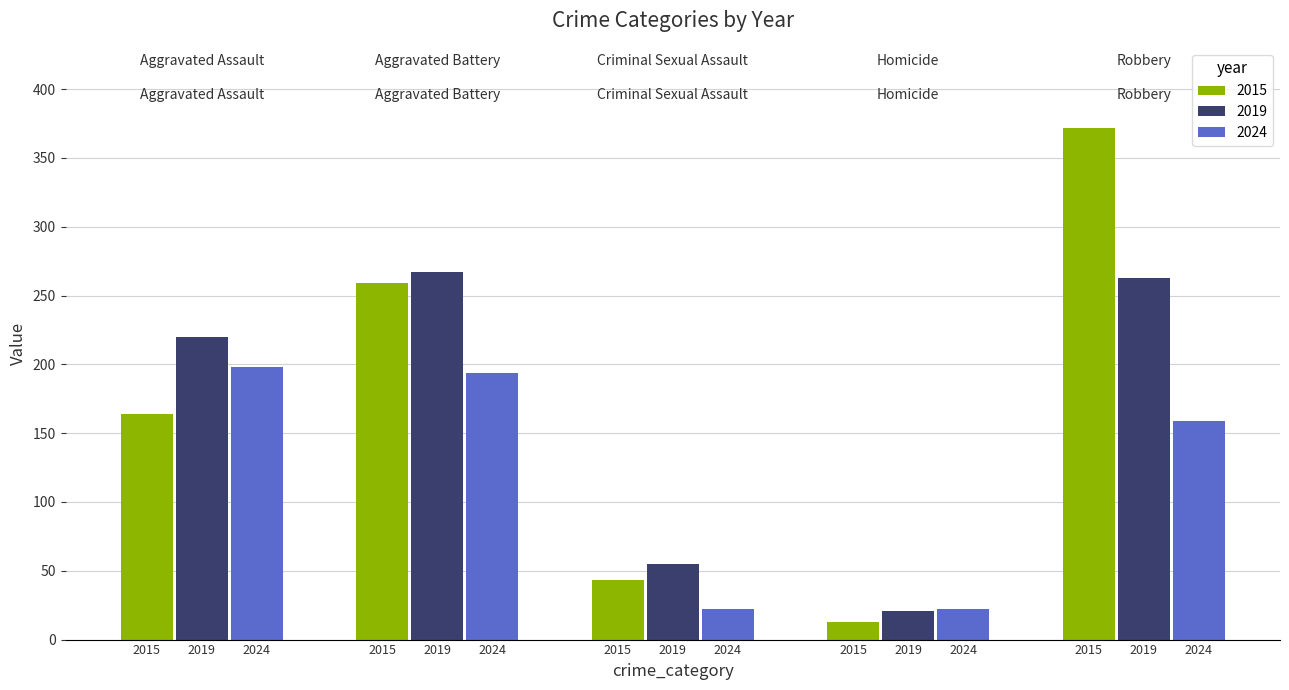

Which series has the widest spread of values?

2015